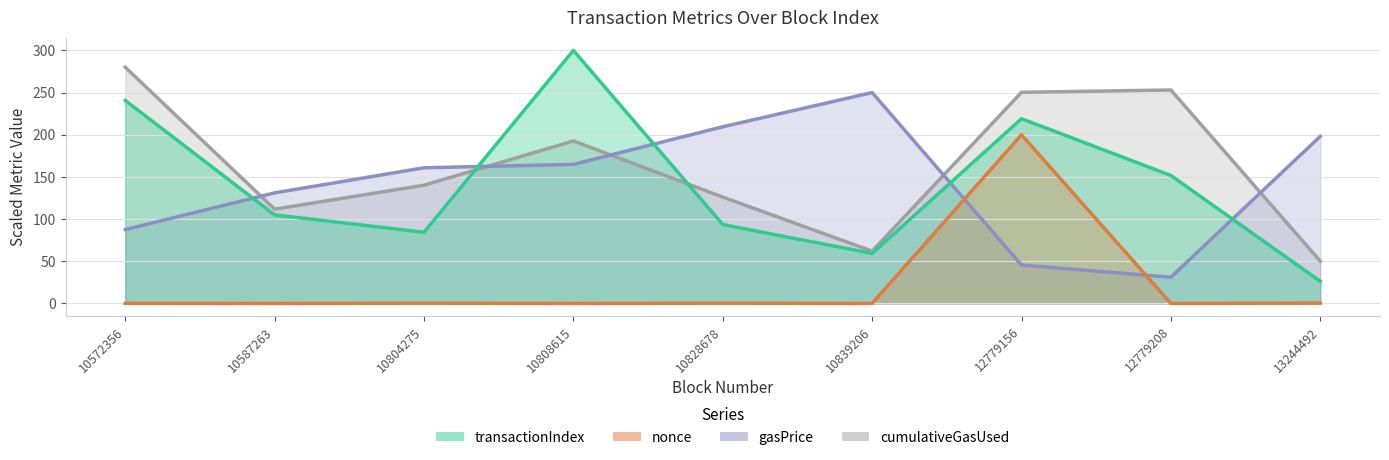

Rank the categories by nonce value from highest to lowest.

6, 8, 4, 2, 0, 7, 5, 3, 1